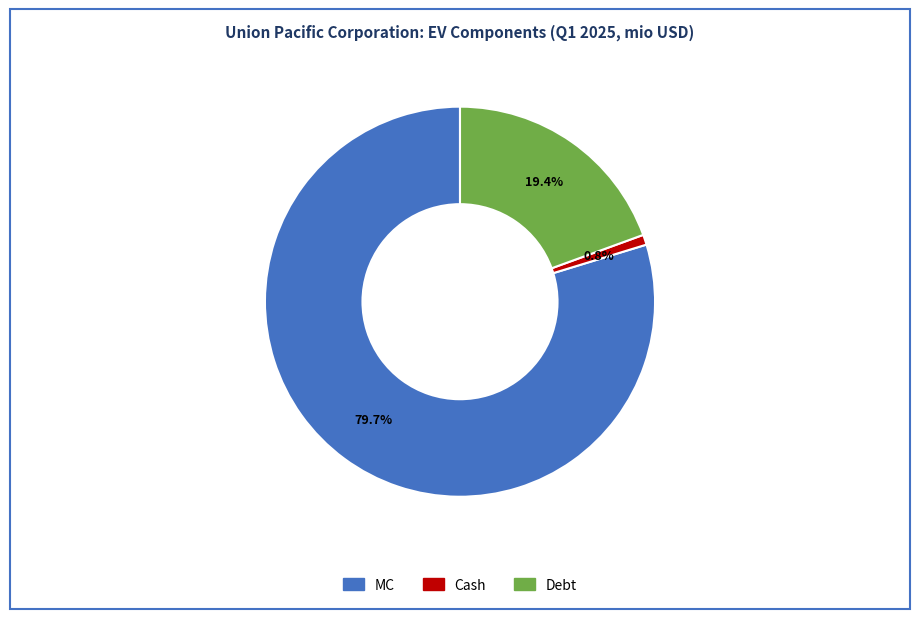

What is the majority slice?

MC